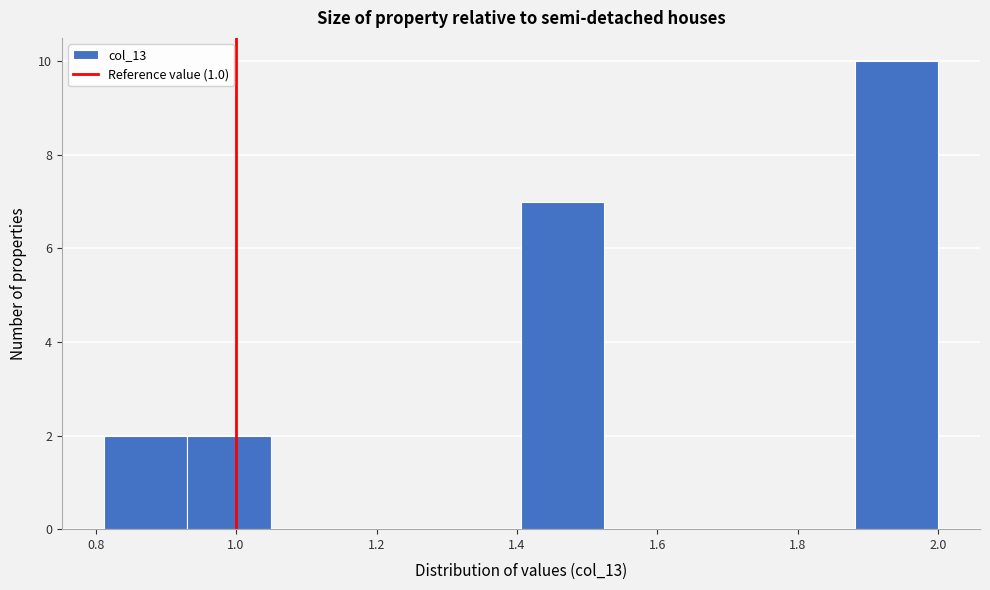

How tall is the bar that spans 1.88 to 2.00 on the x-axis? Neither the bar edges nor the heights are printed on the chart, so give them approximately, as read against the axes.

10